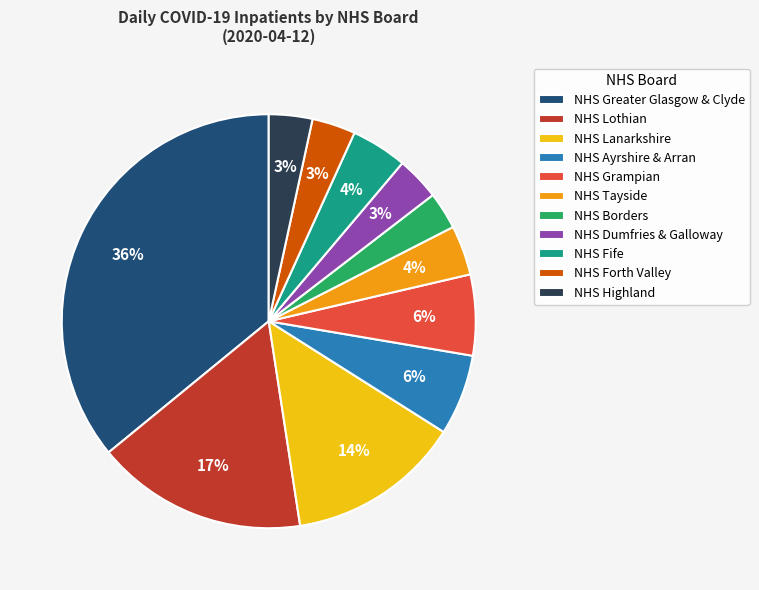

Do NHS Greater Glasgow & Clyde and NHS Borders together represent more than half of the pie?

No